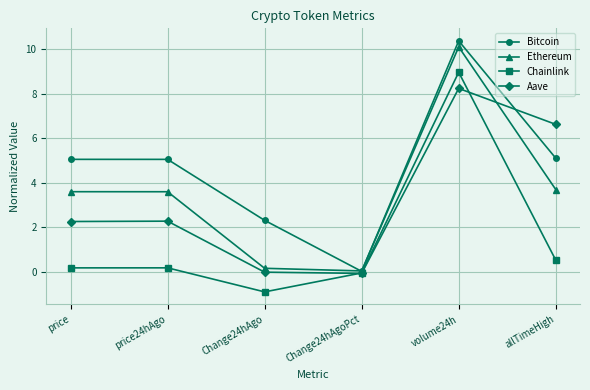

After their last crossing, which series has the higher values: Aave or Bitcoin?

Aave